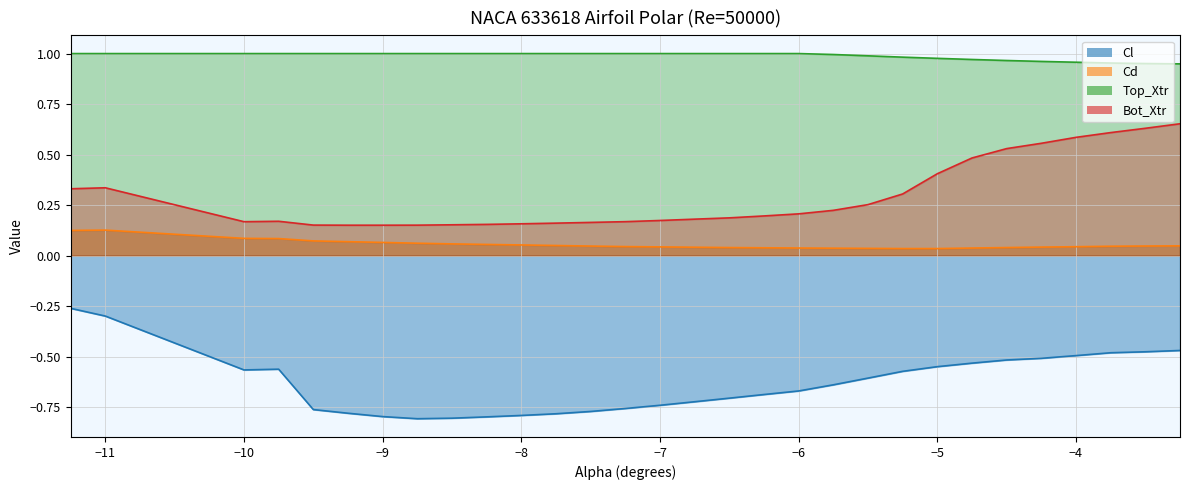

What is the difference between the maximum and second lowest values in the Cl series?

0.5